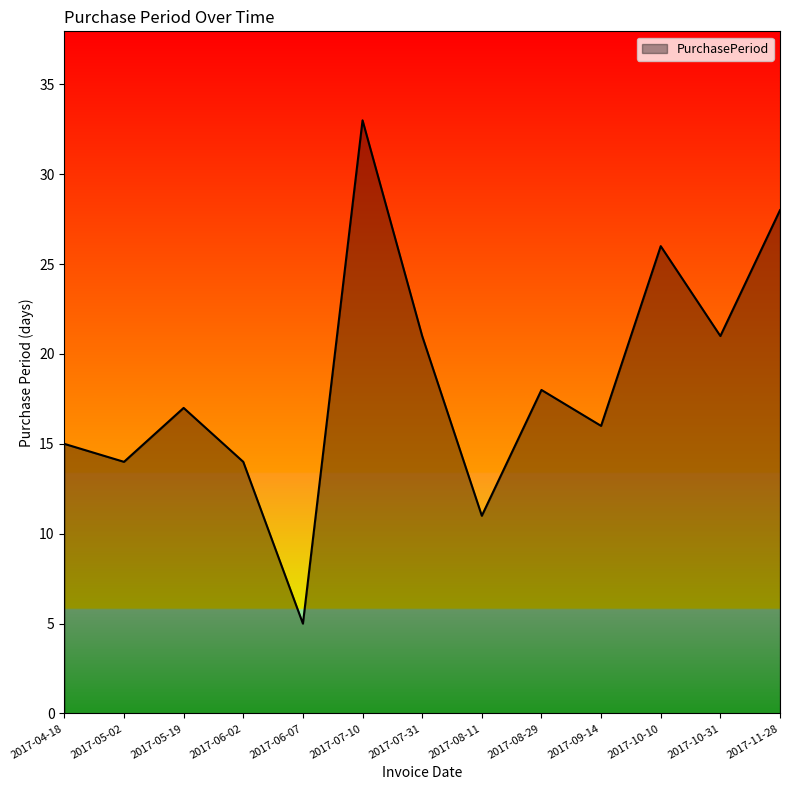

What is the change in value from 2017-08-11 to 2017-09-14?

+5